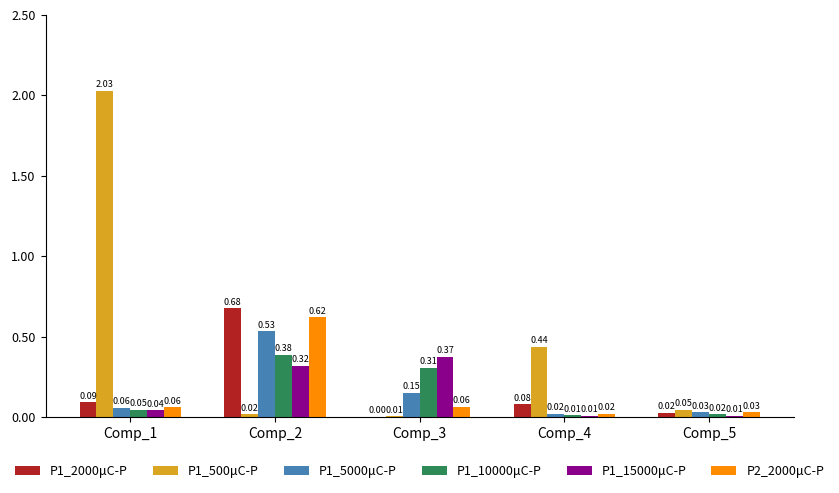

Which series has the widest spread of values?

P1_500μC-P